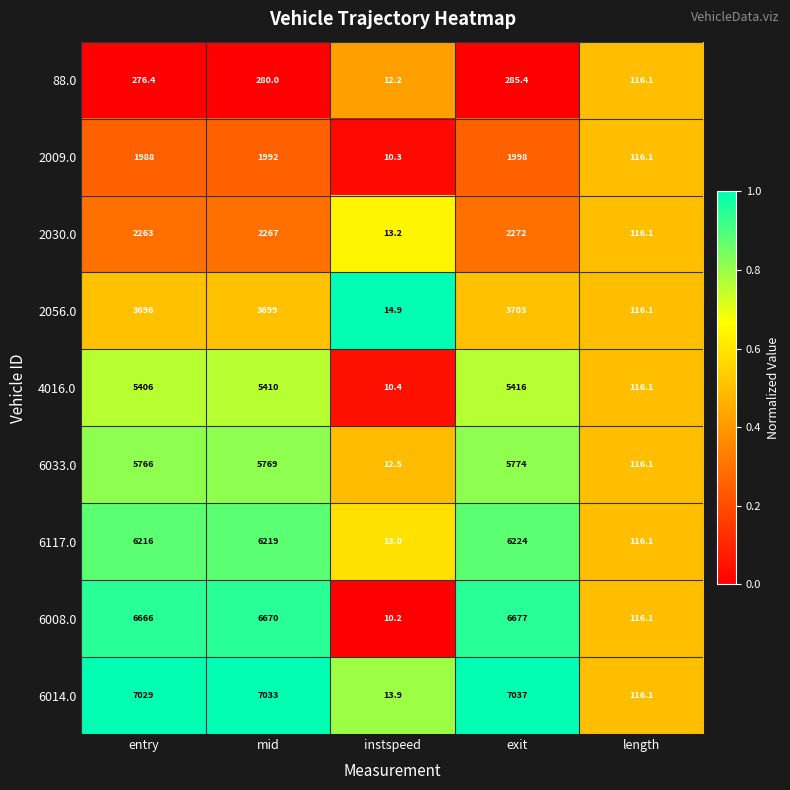

List the labels in order of 2009.0 value, smallest first.

instspeed, length, entry, mid, exit